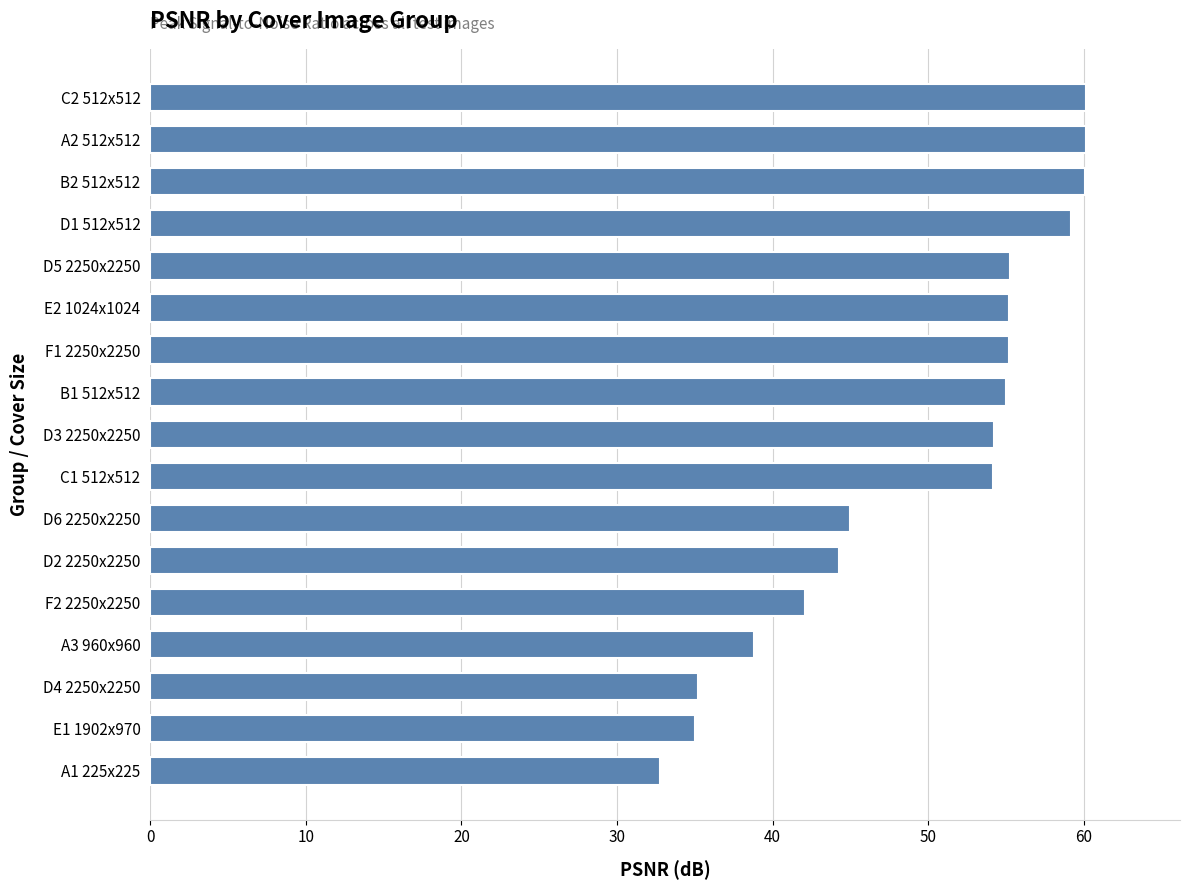

What is the change in value from E1 1902x970 to D2 2250x2250?

+9.3